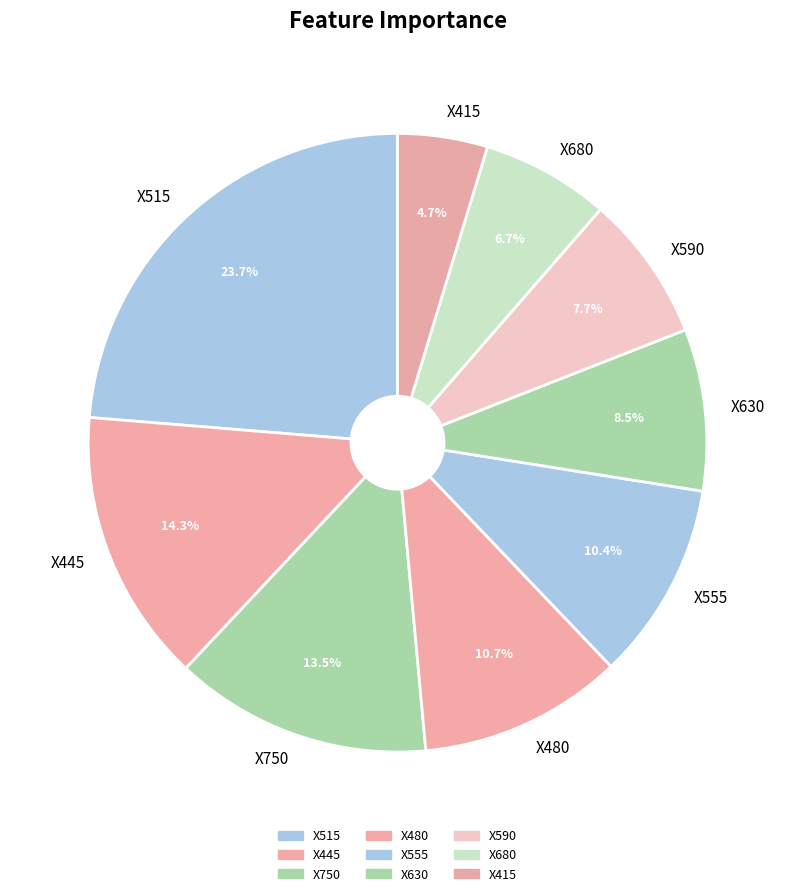

Does X680 account for over 50% of the chart?

No